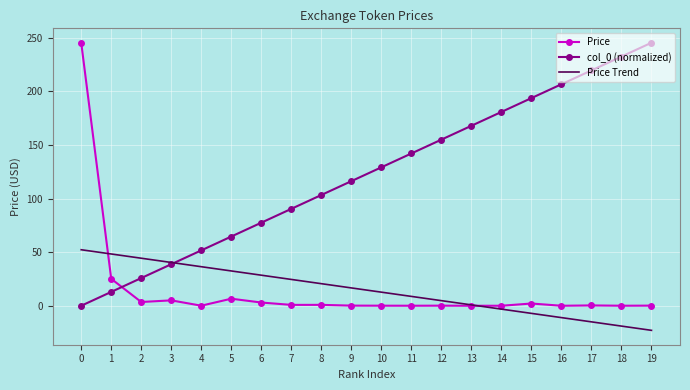

What is the total value across all series at 5?

103.6